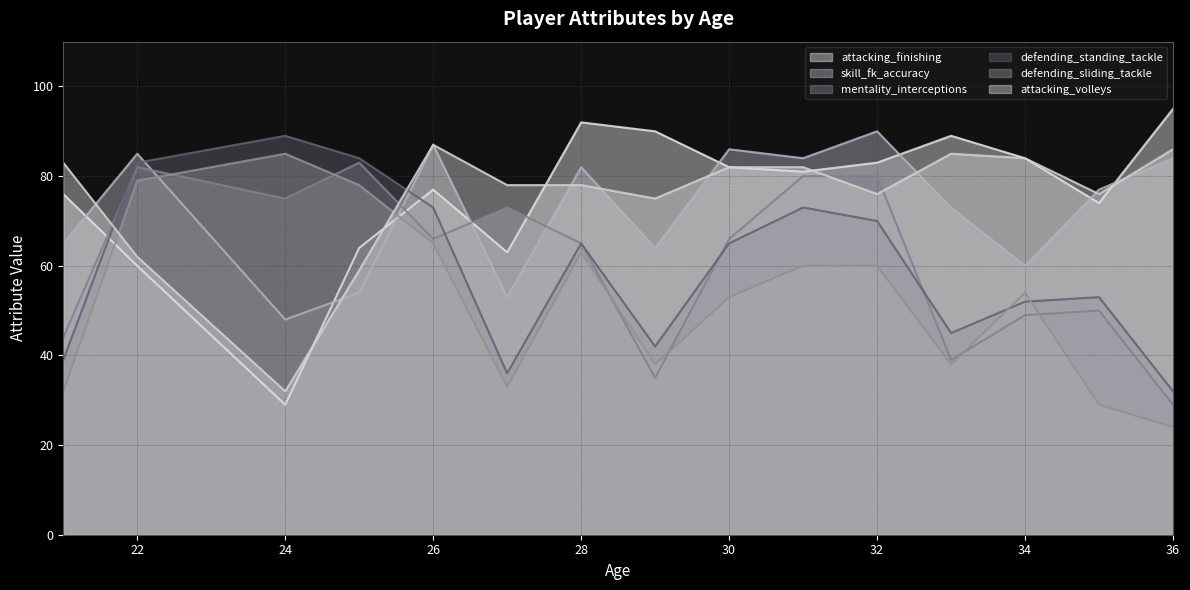

Which category has the lowest value in the attacking_finishing series?

24